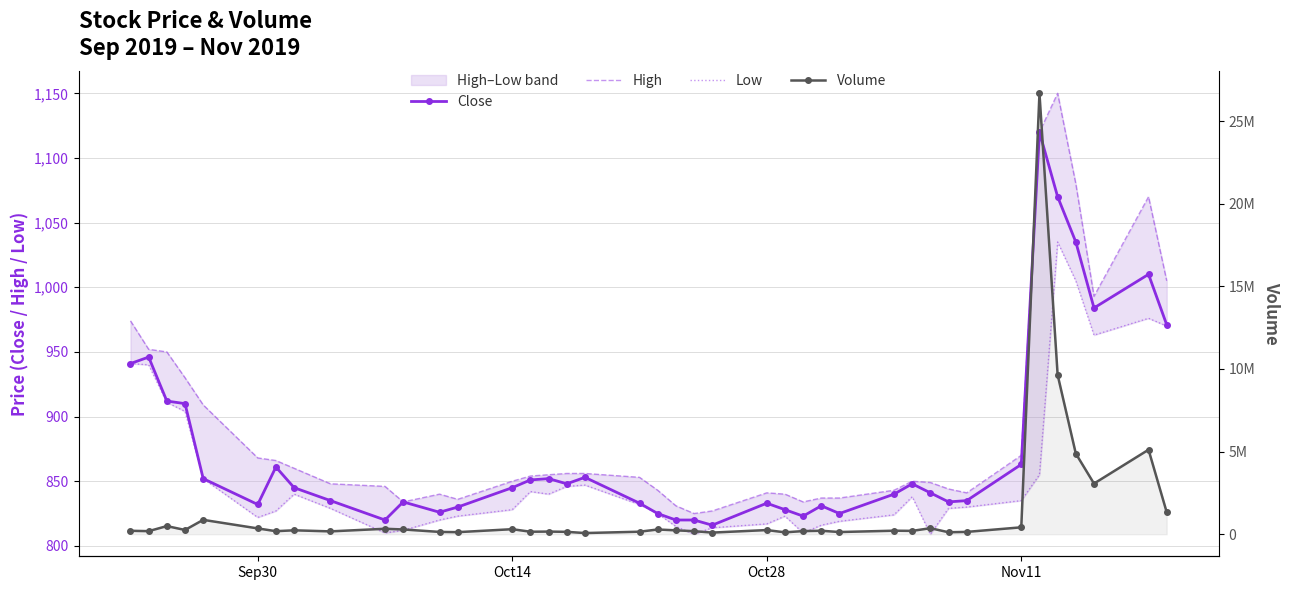

Reading left to right, transcribe all the data shown in this chart.

Close: 941	946	912	910	852	832	861	845	835	820	834	826	830	845	851	852	848	853	833	825	820	820	816	833	828	823	831	825	840	848	841	834	835	863	1120	1070	1035	984	1010	971
High: 974	952	950	930	909	868	866	860	848	846	834	840	836	850	854	855	856	856	853	843	831	825	827	841	840	834	837	837	843	850	849	844	841	870	1120	1150	1080	993	1070	1005
Low: 941	940	911	904	852	822	827	840	829	810	812	820	823	828	842	840	846	847	832	825	815	809	814	817	823	810	816	819	824	838	809	829	830	835	855	1035	1005	963	976	970
Volume: 208456	186781	492687	257963	870361	352531	184490	237360	172296	330505	288957	140449	125258	305084	151262	160599	144538	71484	152811	287216	235654	185113	99237	252227	115152	190049	210665	132486	213770	203004	365218	119831	141101	418475	26677305	9639319	4877799	3064935	5113385	1329472